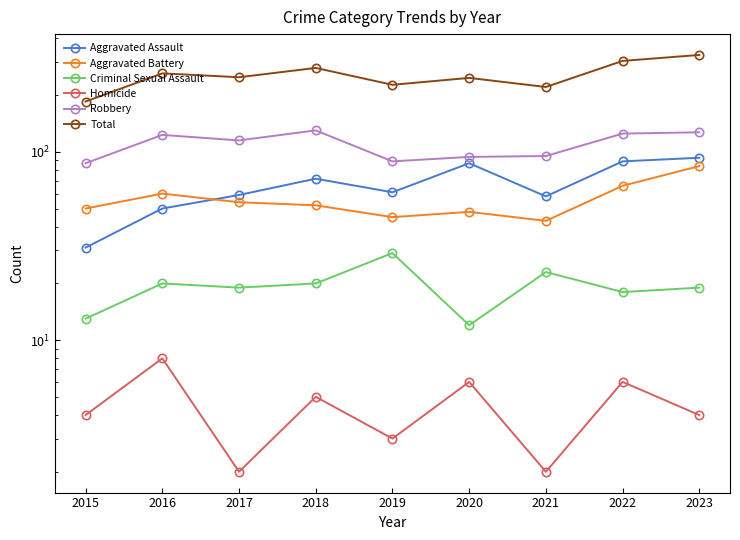

Which series has the largest range (max minus min)?

Total